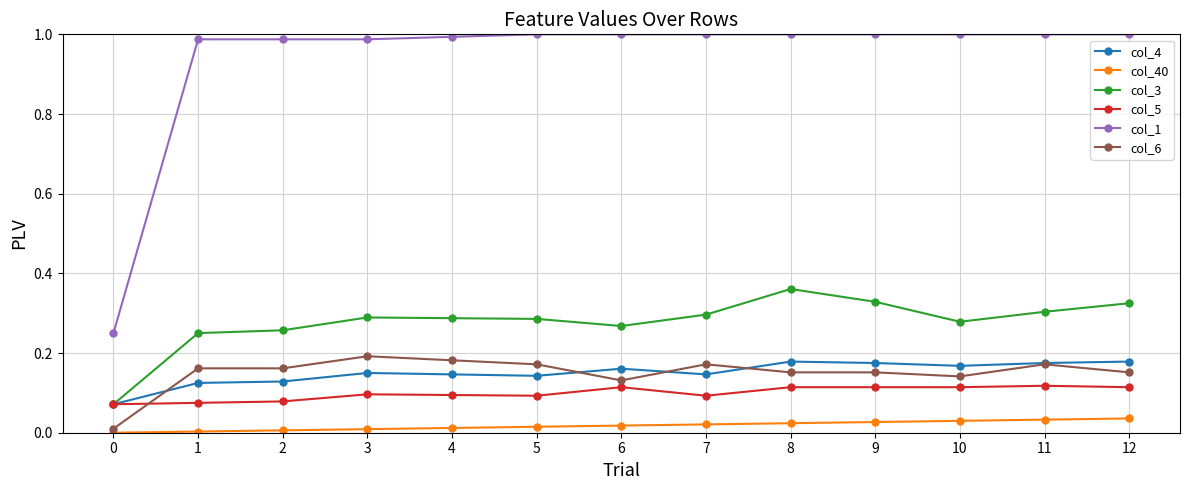

True or false: col_4 and col_40 intersect in this chart.

False